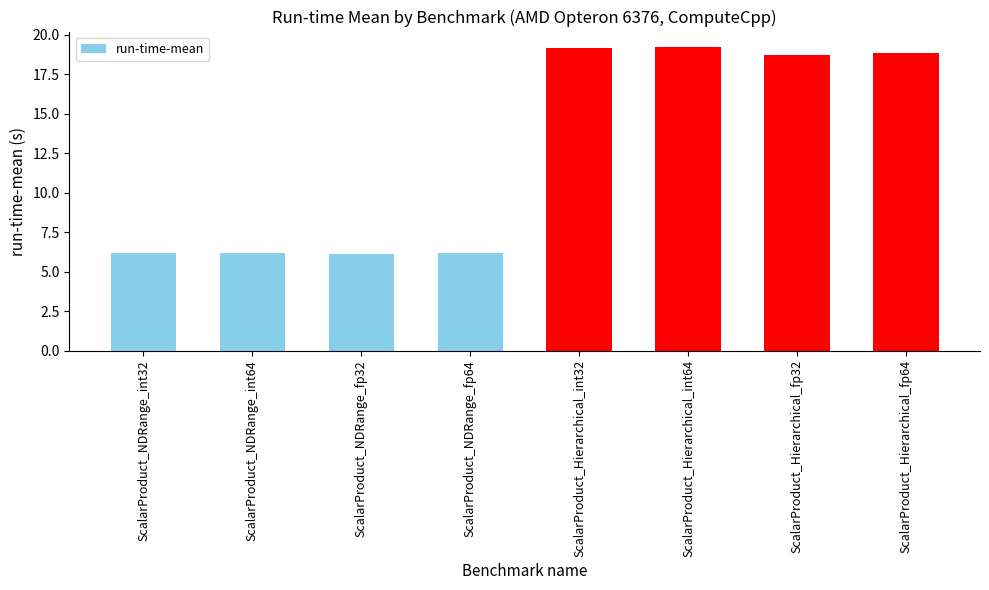

What is the ratio of the value at ScalarProduct_Hierarchical_fp64 to the value at ScalarProduct_Hierarchical_int32?

1.0